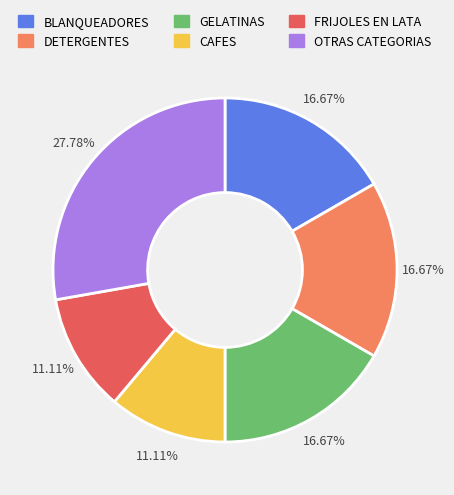

Which has a higher value, OTRAS CATEGORIAS or GELATINAS?

OTRAS CATEGORIAS